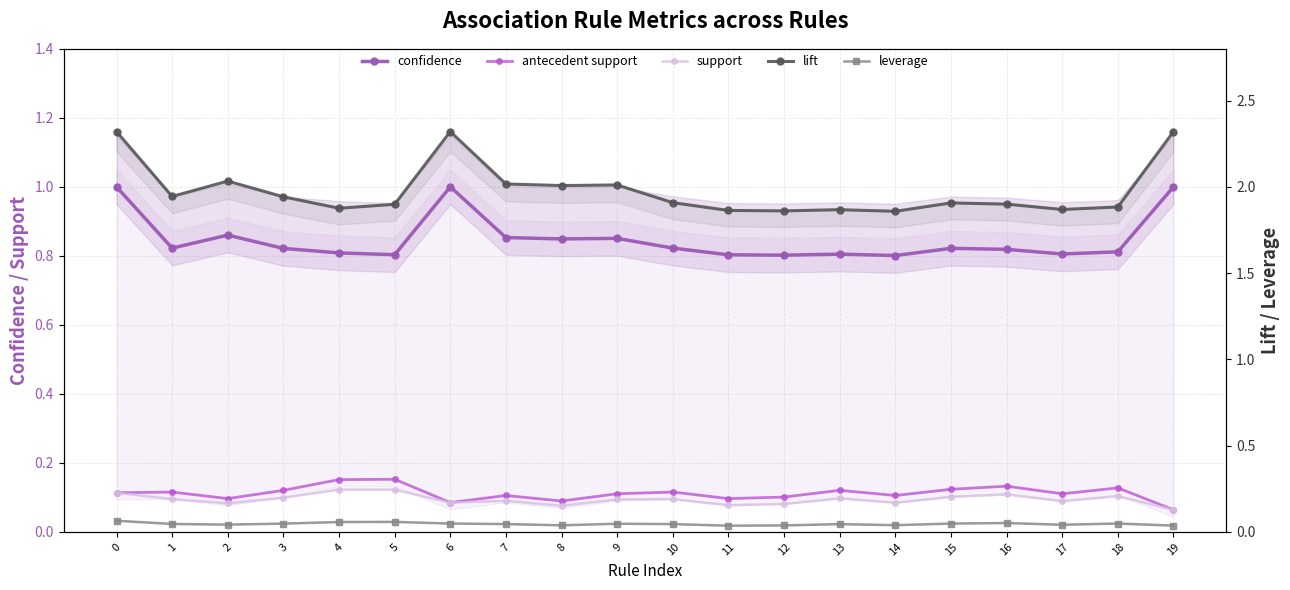

True or false: leverage has a value of 0.0 at 19.

True